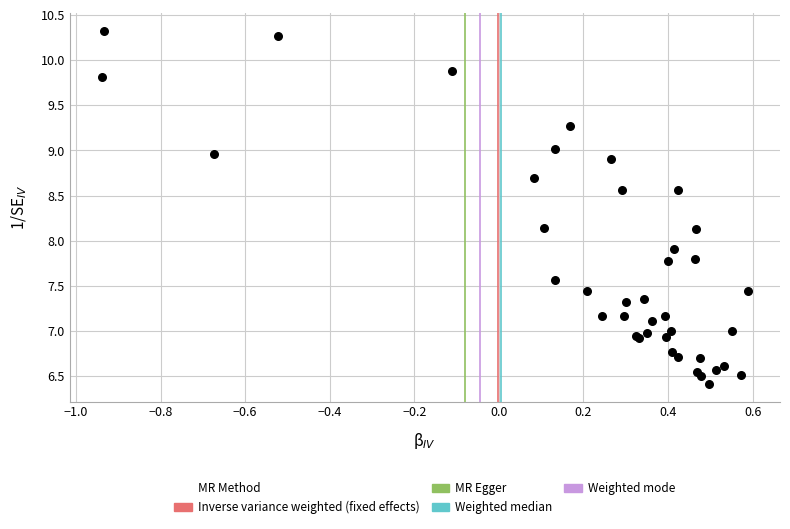

What Y value in the scatter plot is closest to 8?

7.9